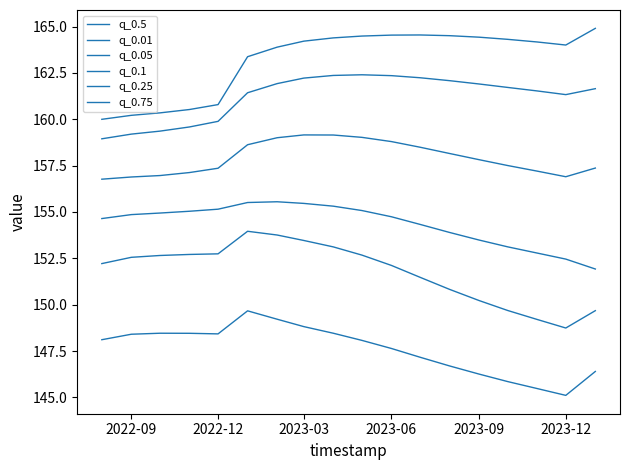

True or false: q_0.1 has more than 2 points higher than both neighbors.

False